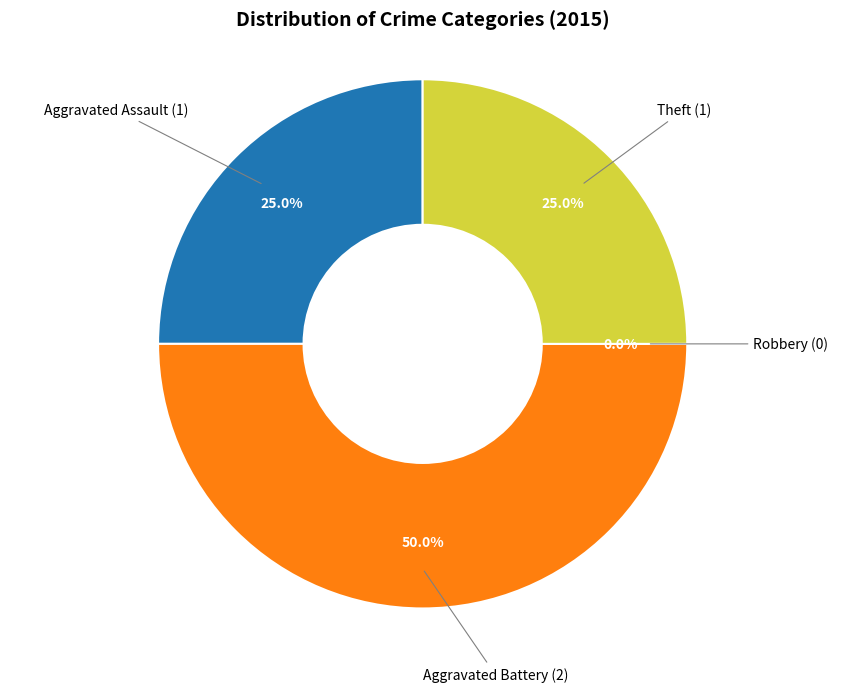

Combined, what portion of the pie is Robbery and Theft?

25.0%